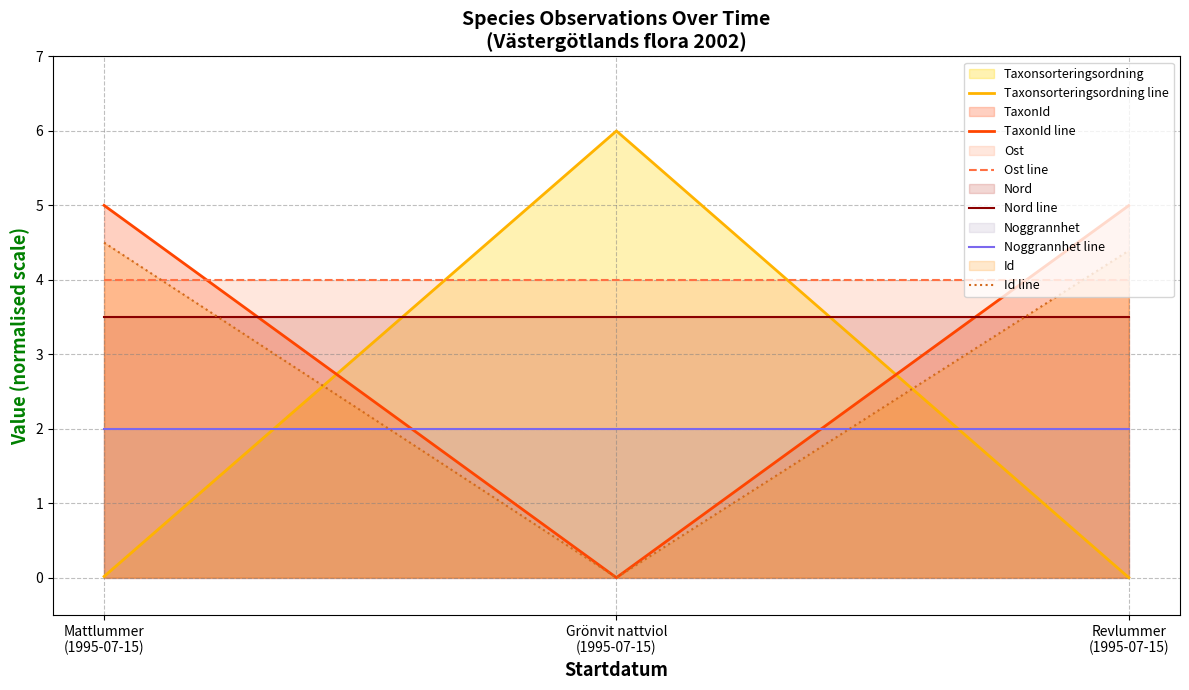

How many distinct data groups are displayed?

6